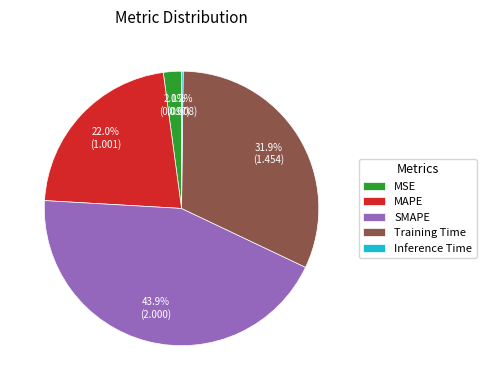

Is the sum of SMAPE and MAPE greater than half?

Yes